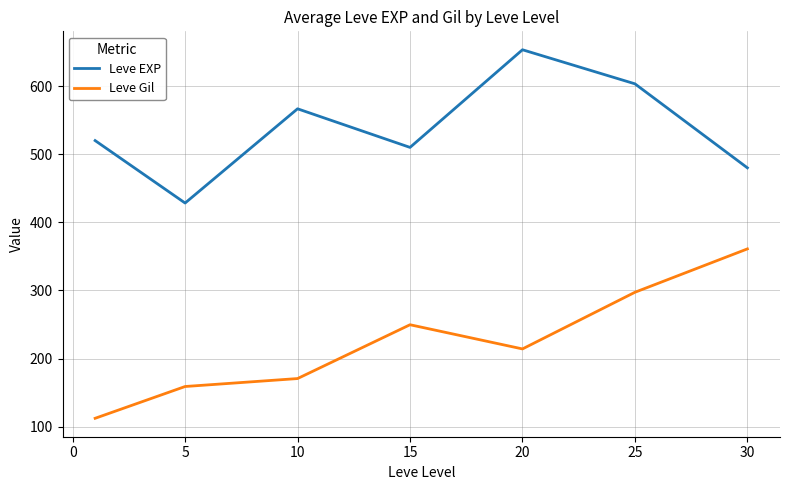

How many interior local peaks does the Leve Gil series have?

1